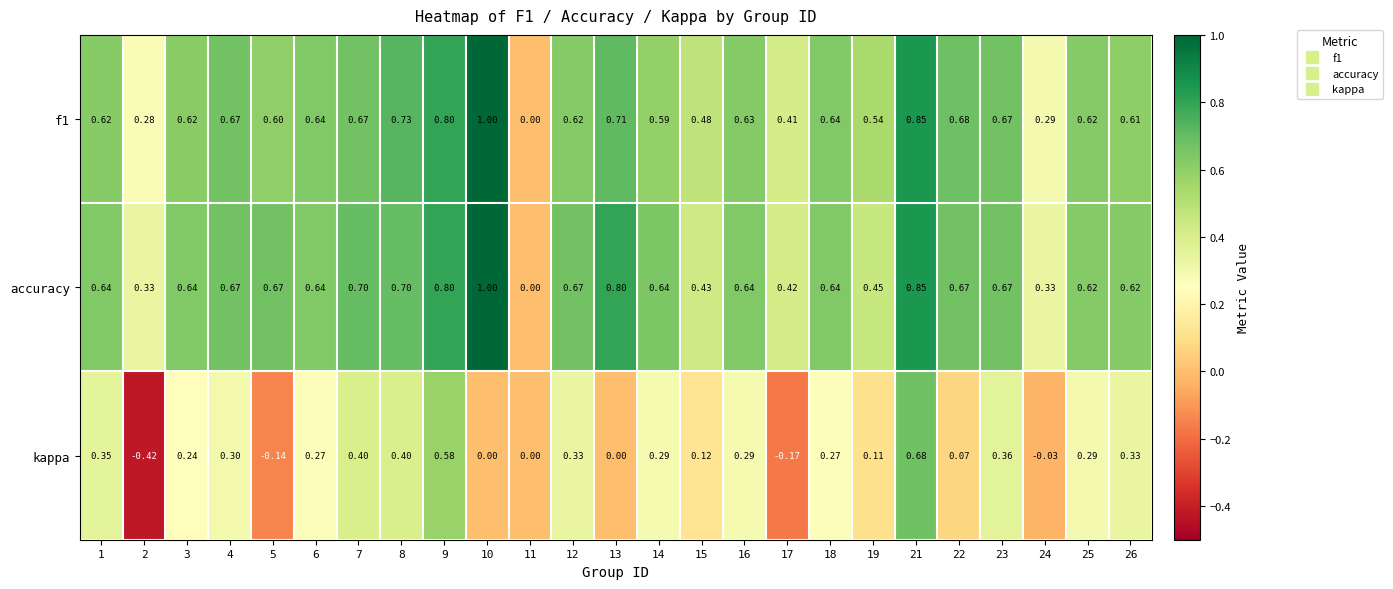

How many data points does each series have?

25